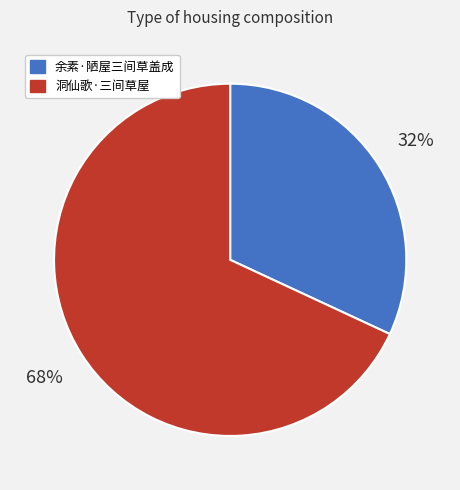

Is the sum of 洞仙歌·三间草屋 and 余素·陋屋三间草盖成 greater than half?

Yes